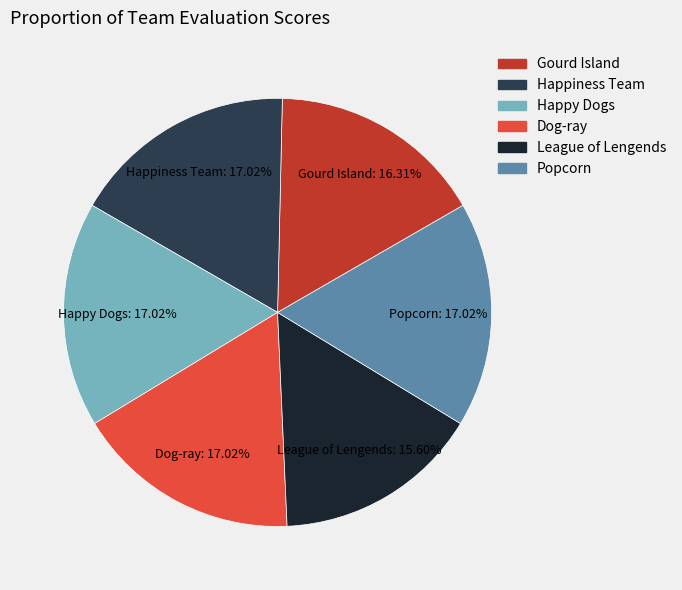

What is the total percentage of League of Lengends and Happy Dogs?

32.6%